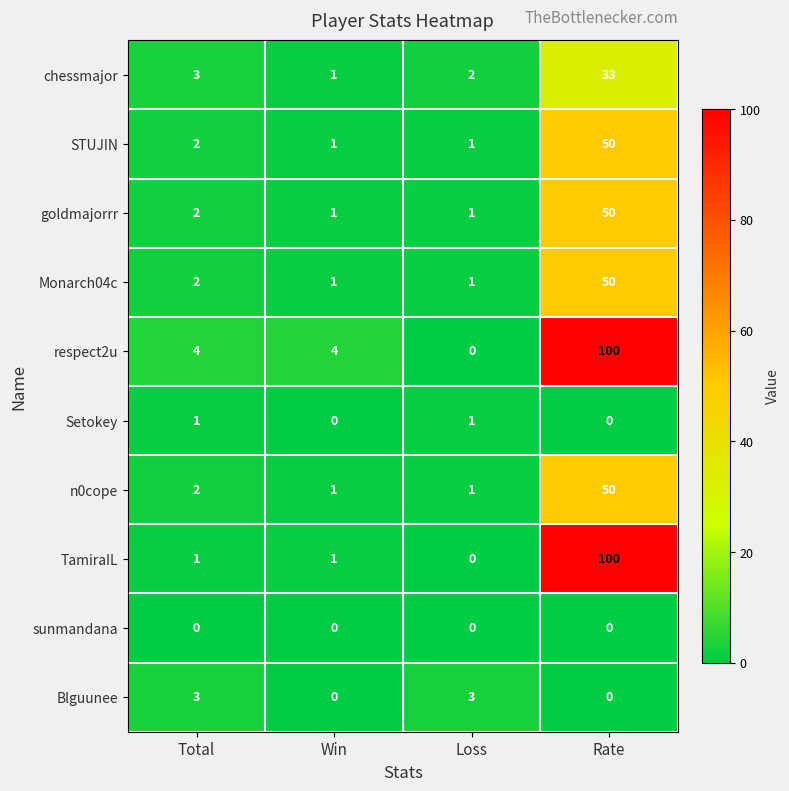

At which label does respect2u reach its peak?

Rate